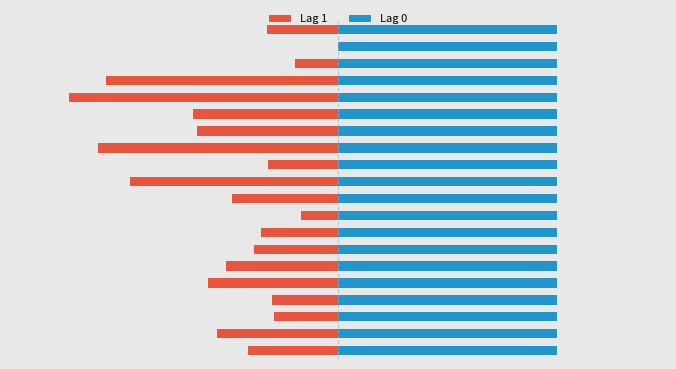

The Lag 0 series shows 0.7 at 16. True or false?

False